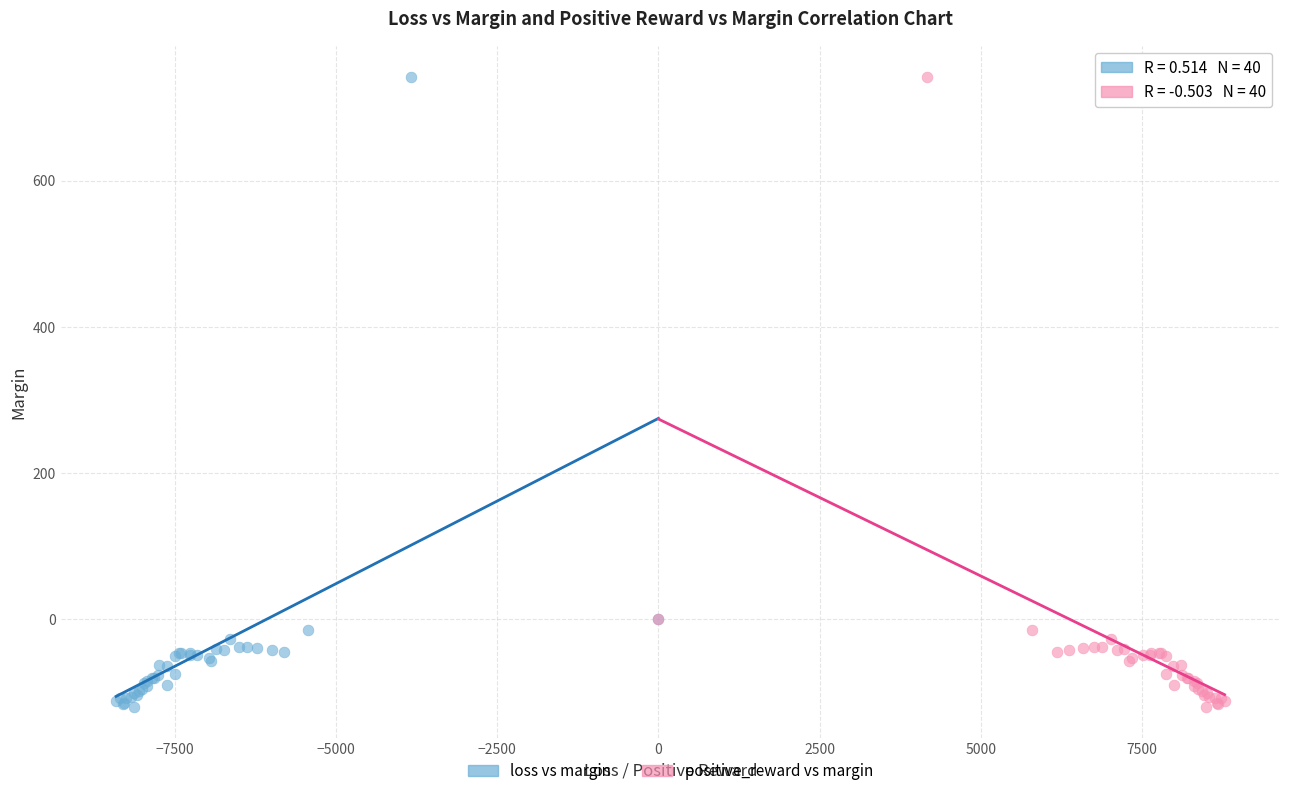

What are all the series names shown in the legend?

loss vs margin, positive_reward vs margin